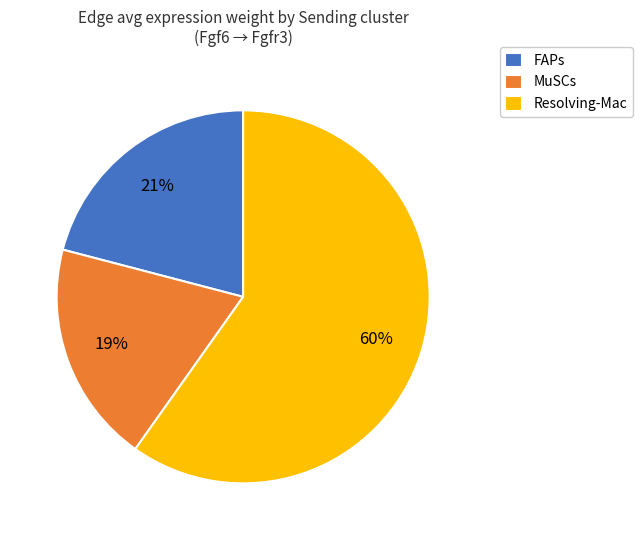

To the nearest percent, what is the average slice percentage?

33%